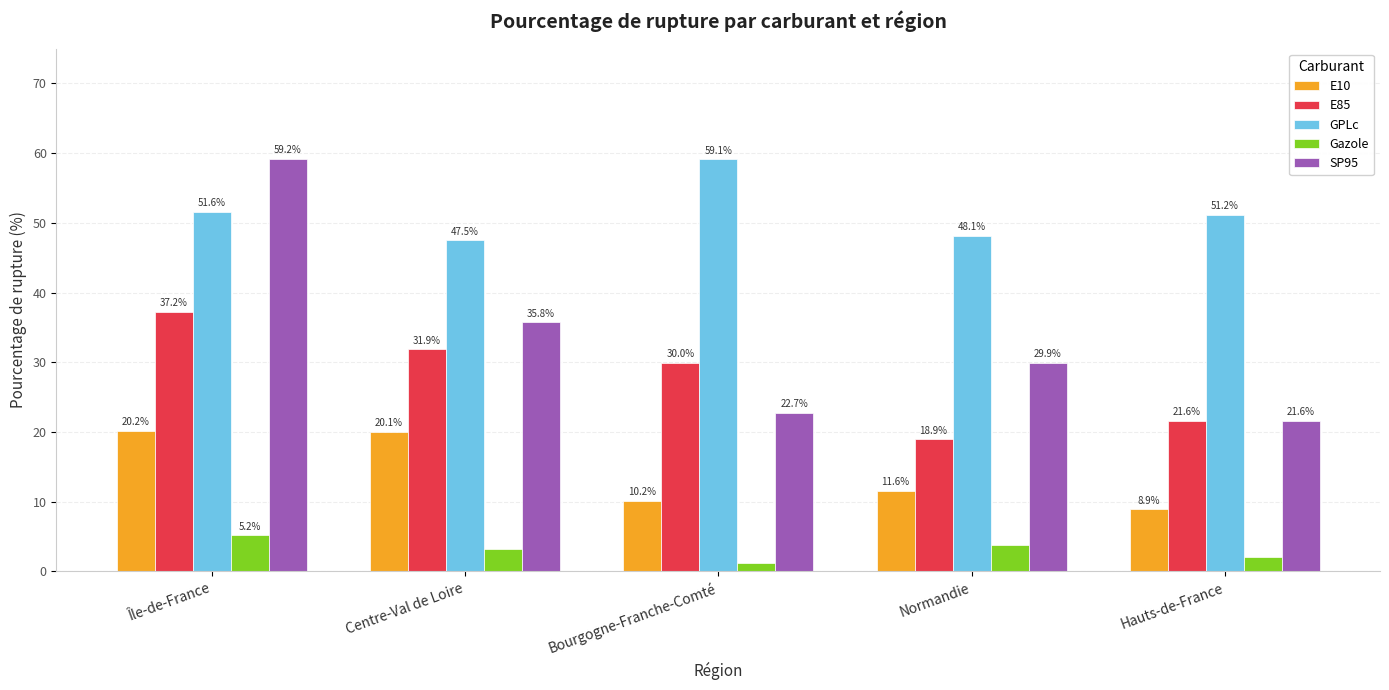

List the series in order of their peak value, highest first.

SP95, GPLc, E85, E10, Gazole